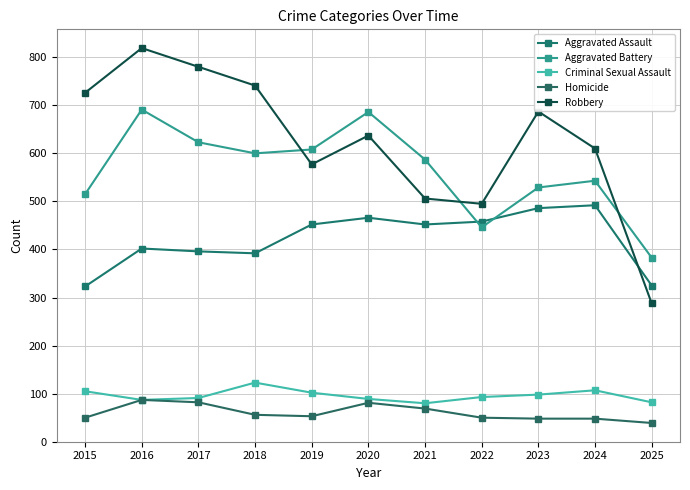

At which label does Homicide first exceed 53?

2016